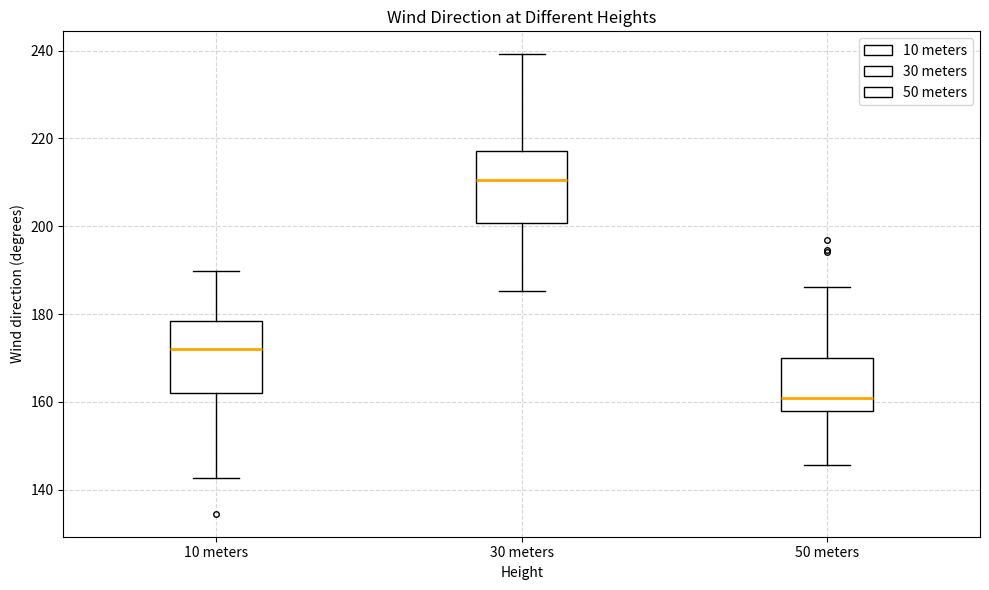

Which box has the highest median line?

30 meters